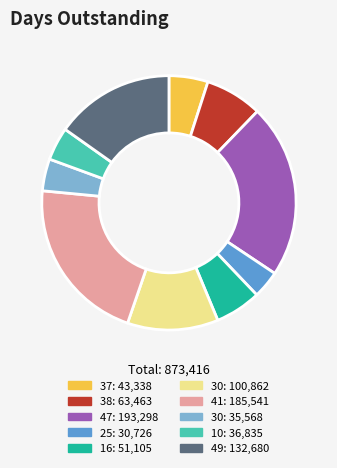

Does any single category account for the majority?

No